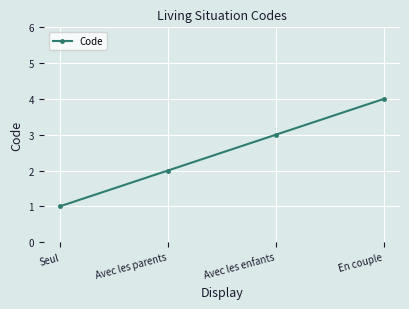

What is the approximate value at Avec les enfants?

3